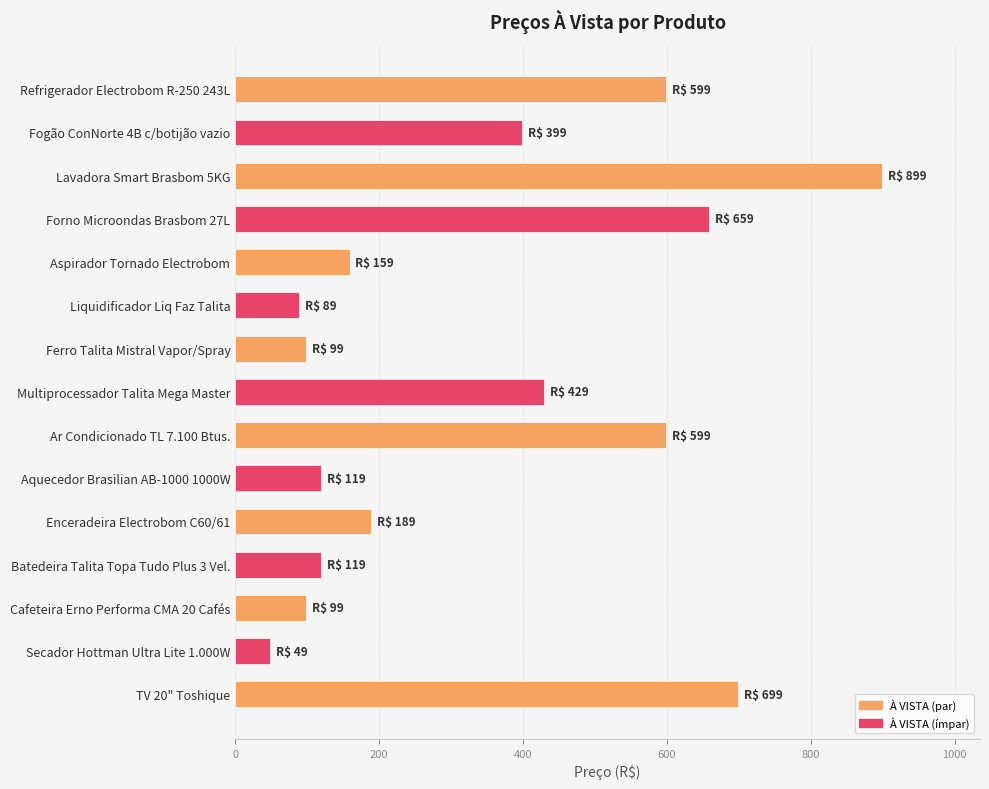

The value at Multiprocessador Talita Mega Master is 714. True or false?

False